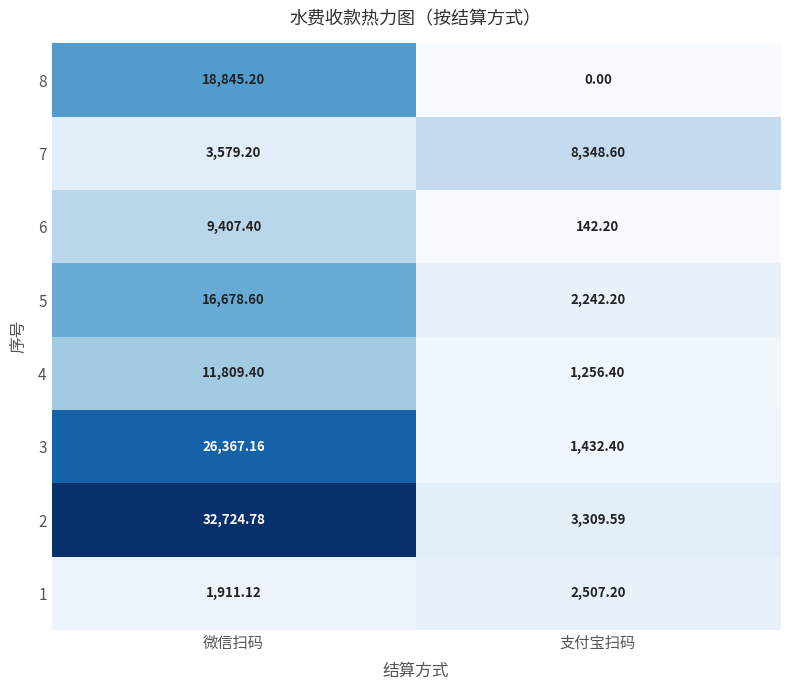

At how many categories does at least one series exceed 15470?

1